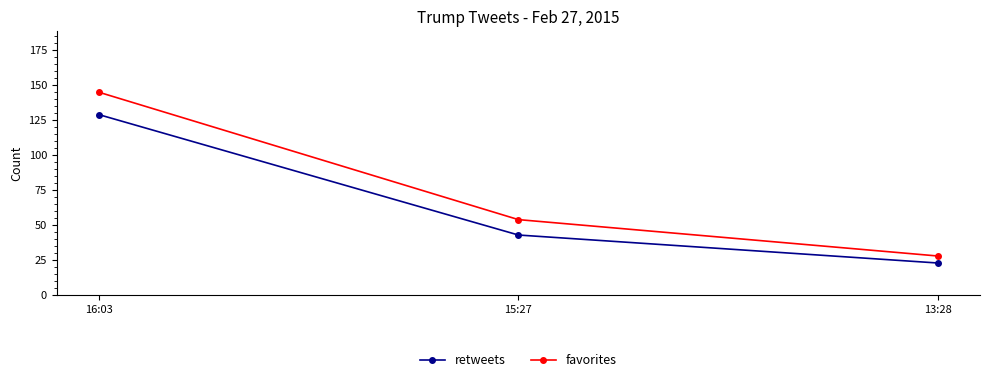

Read the favorites value at 16:03, to the nearest 50.

150